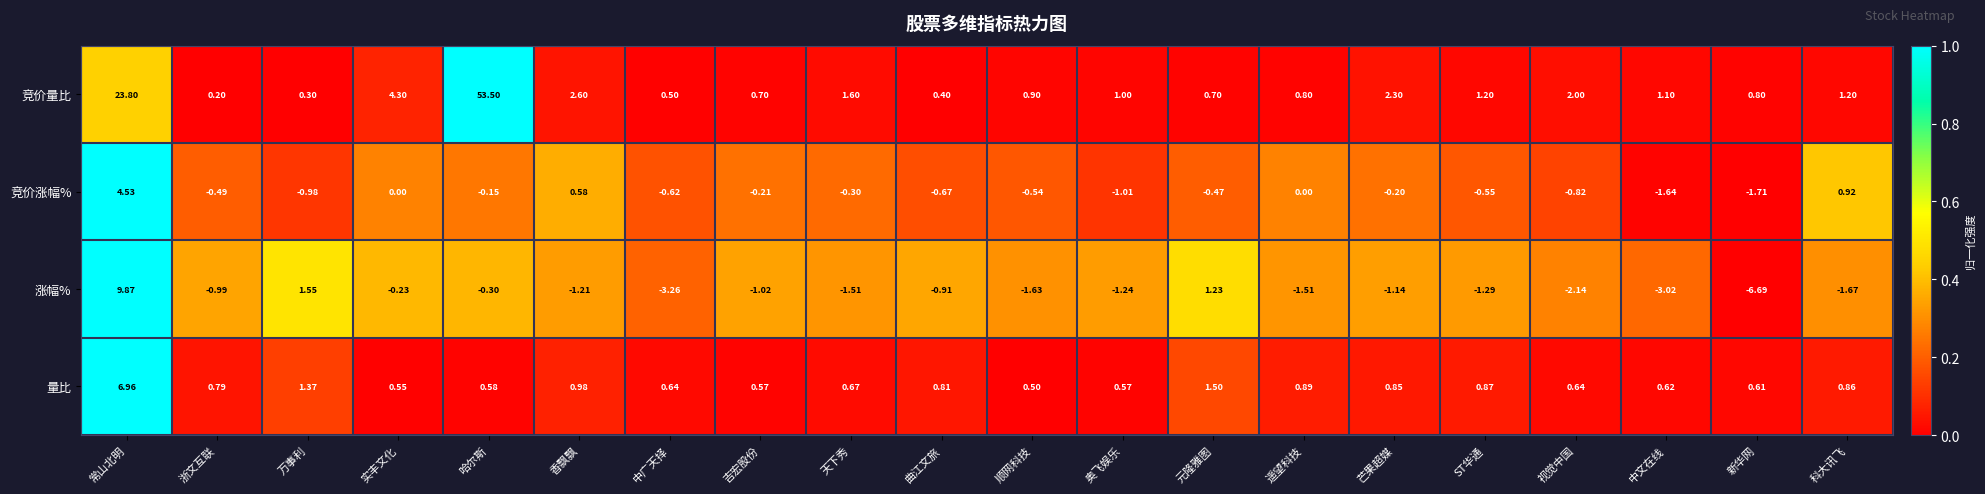

Rank the series by their maximum value, from highest to lowest.

竞价量比, 涨幅%, 量比, 竞价涨幅%